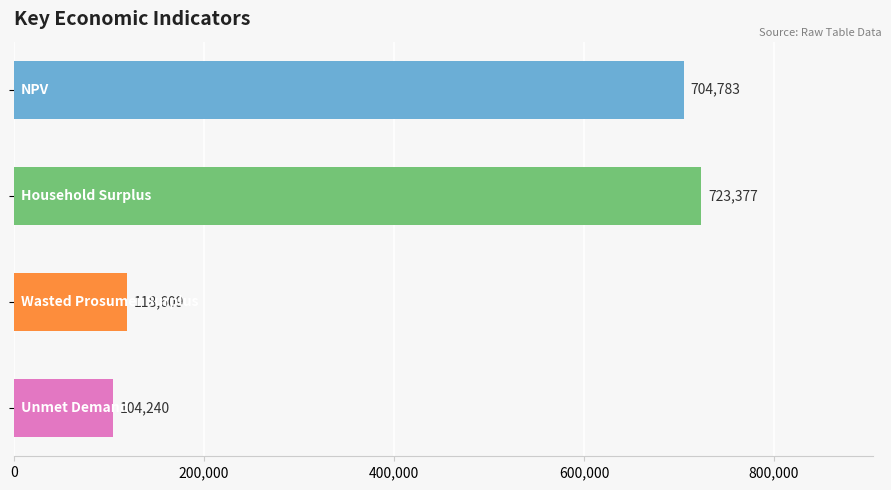

What is the difference between the second highest and second lowest values?

586174.0